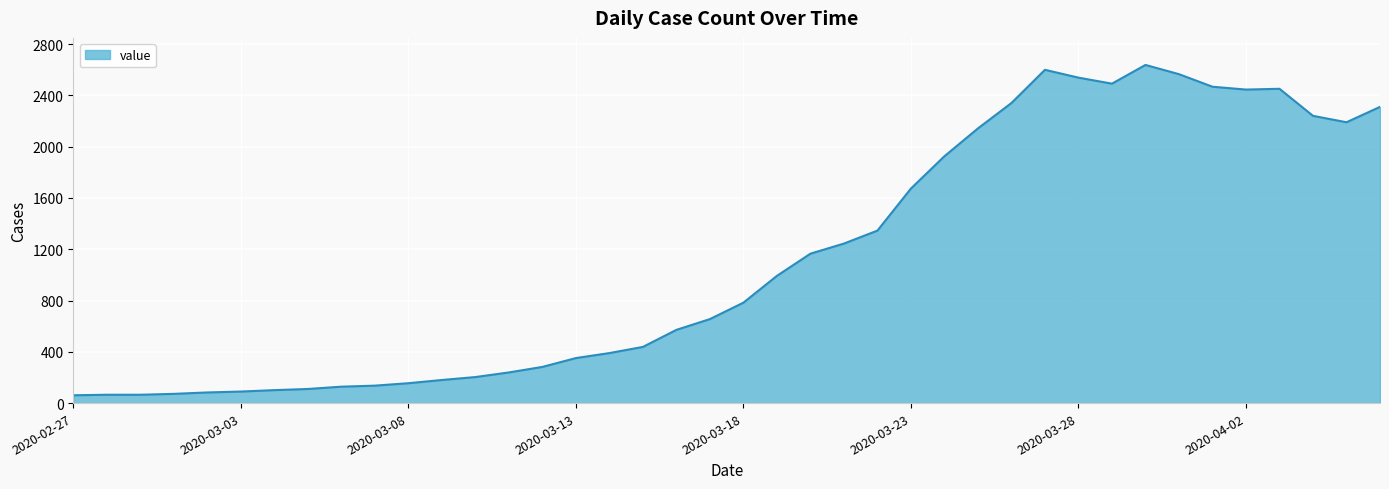

What is the minimum value shown in the chart?

61